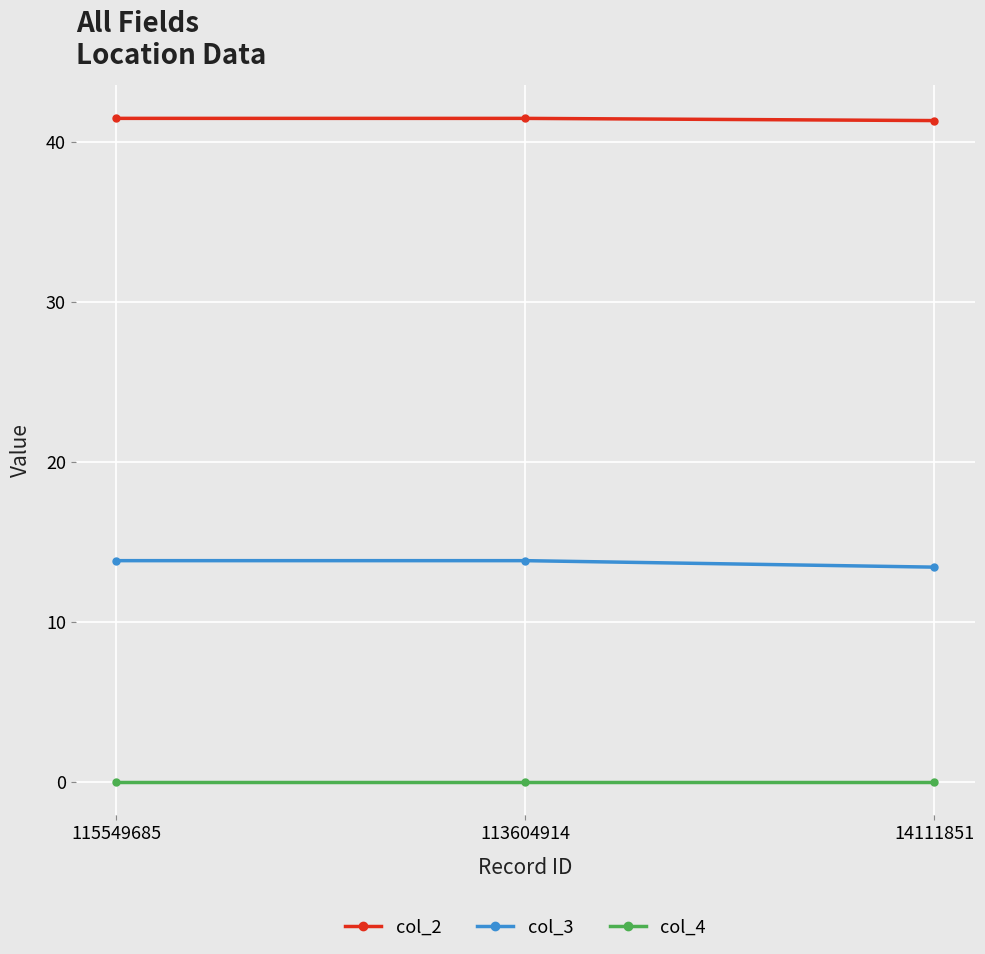

Read the col_3 value at 115549685.

13.8